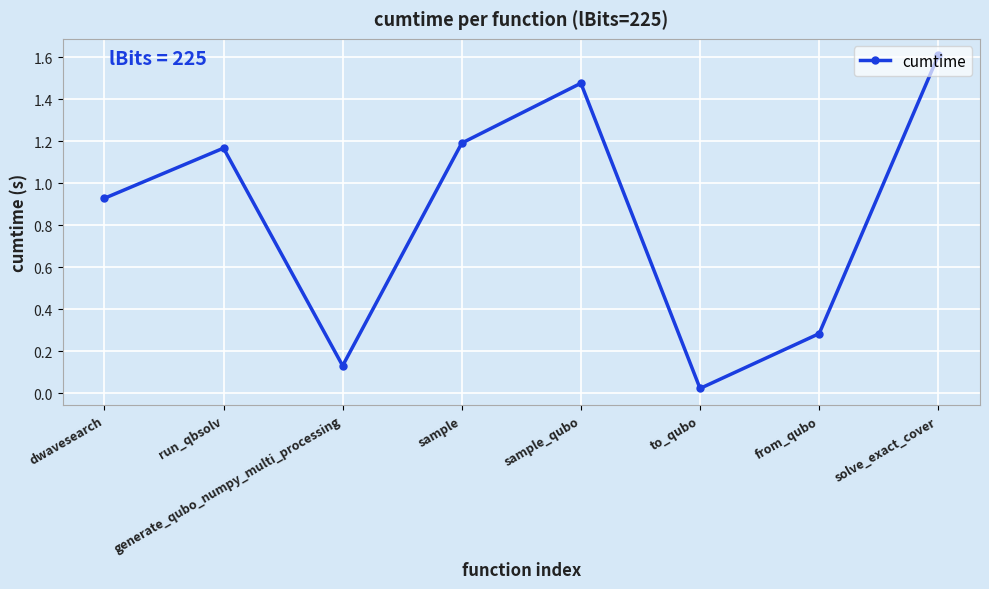

The chart shows a value of 2.6 at solve_exact_cover. True or false?

False